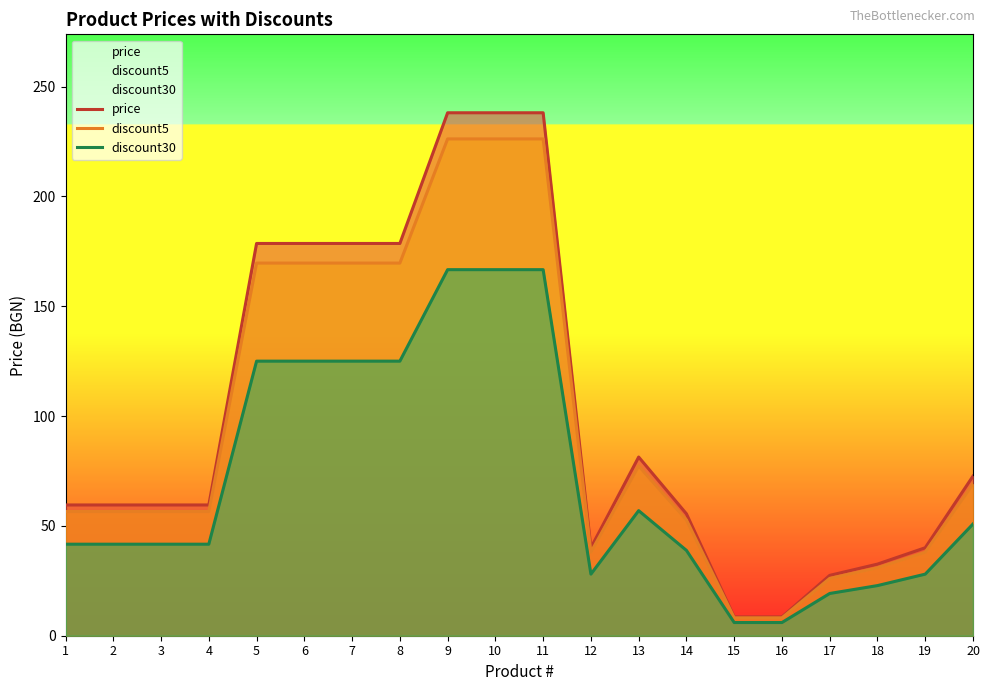

The discount5 series shows 47.1 at 18. True or false?

False